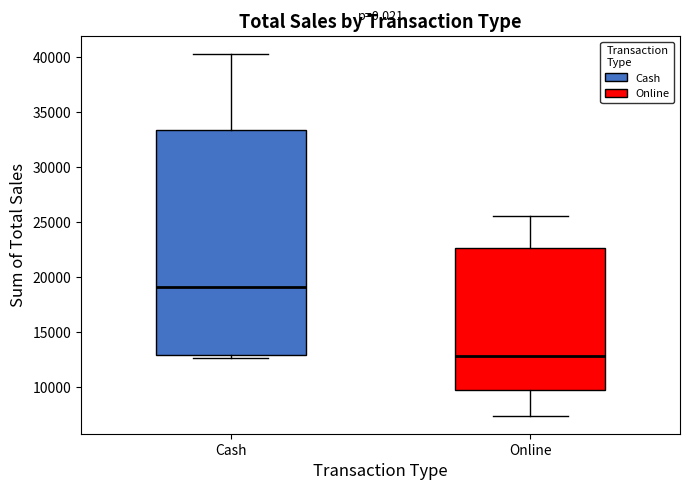

Which box has the highest median line?

Cash